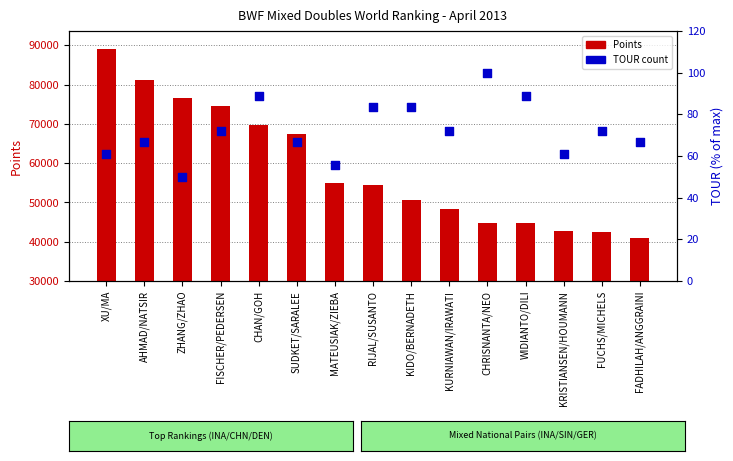

Approximately how many times larger is the value at KURNIAWAN/IRAWATI compared to RIJAL/SUSANTO?

0.9